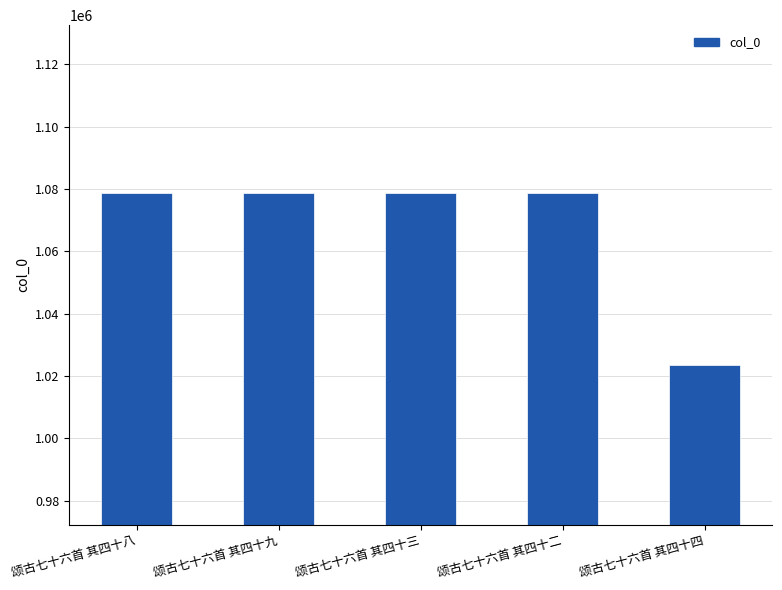

What is the difference between the maximum and minimum values?

55175